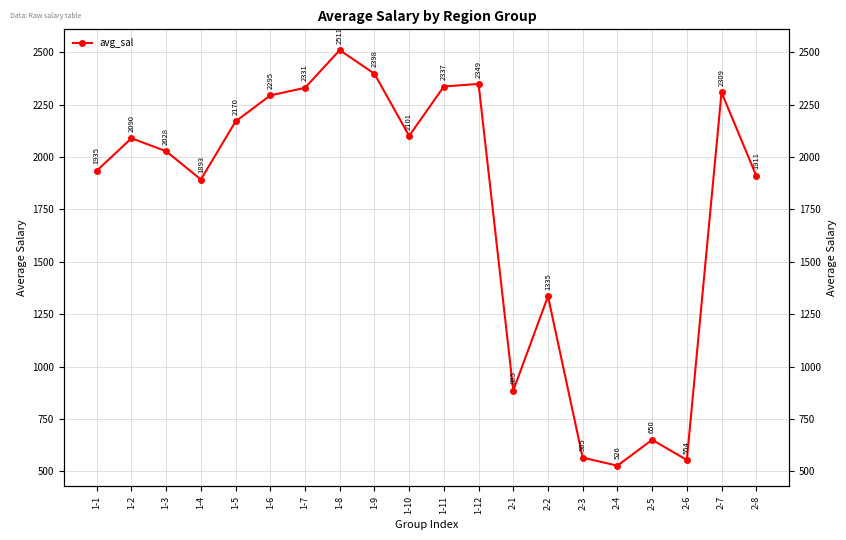

Count the number of values greater than 2089.

10